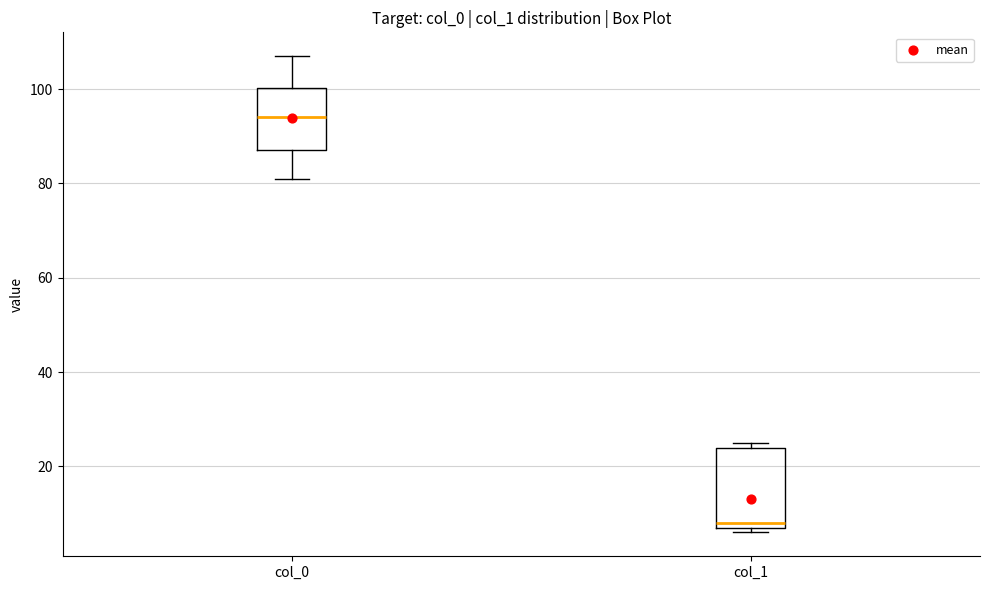

Where is the upper edge of the box for col_0 on the y-axis? The values are not printed on the chart, so give them approximately, as read against the axis.

100